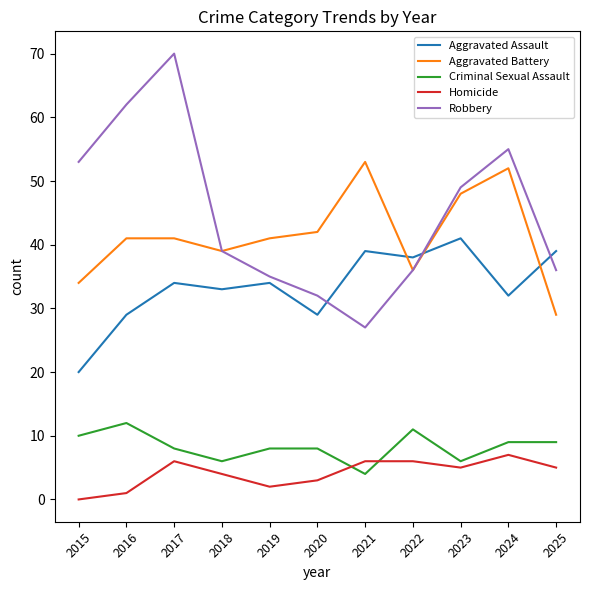

What is the minimum value for Criminal Sexual Assault?

4